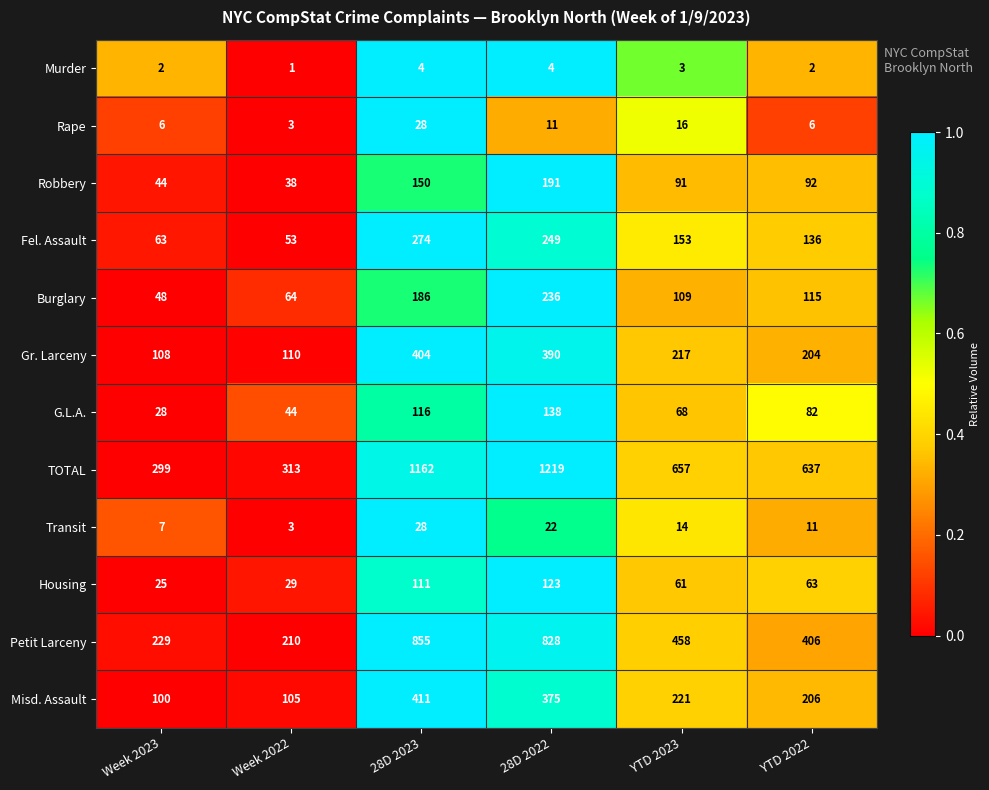

Which series has the largest range (max minus min)?

TOTAL